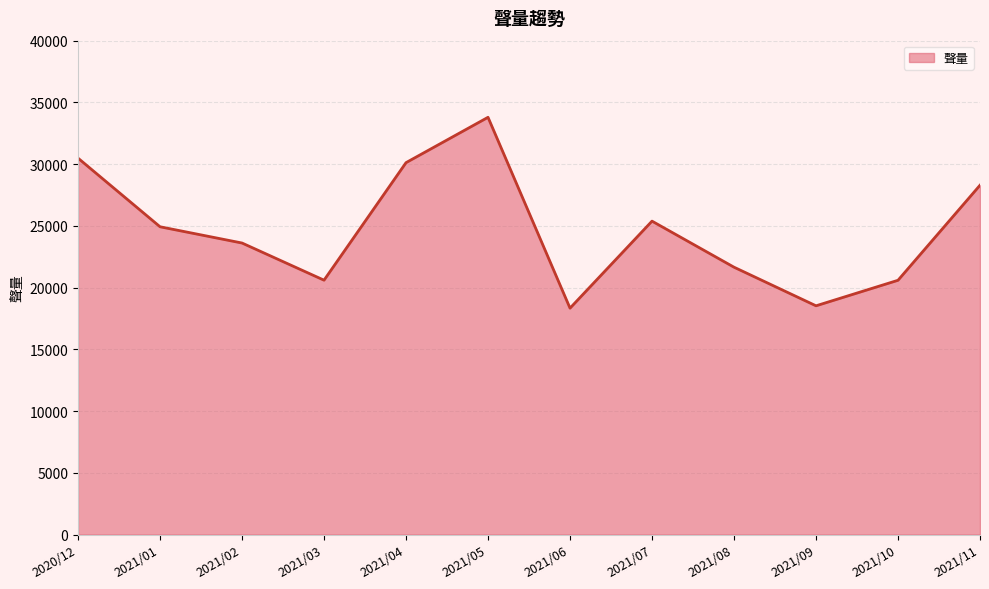

What is the difference between the values at 2021/09 and 2021/08?

3127